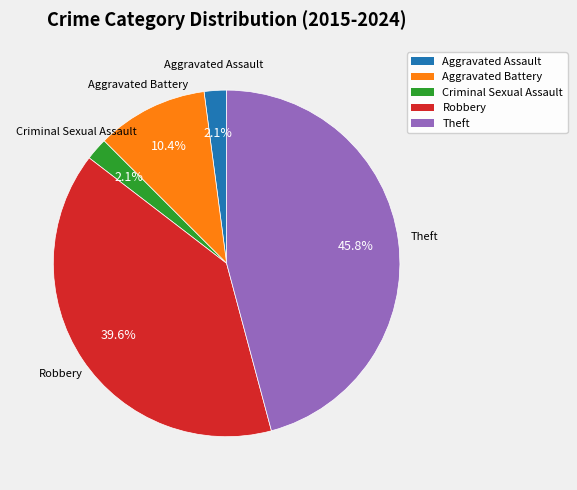

How many slices are in this pie chart?

5